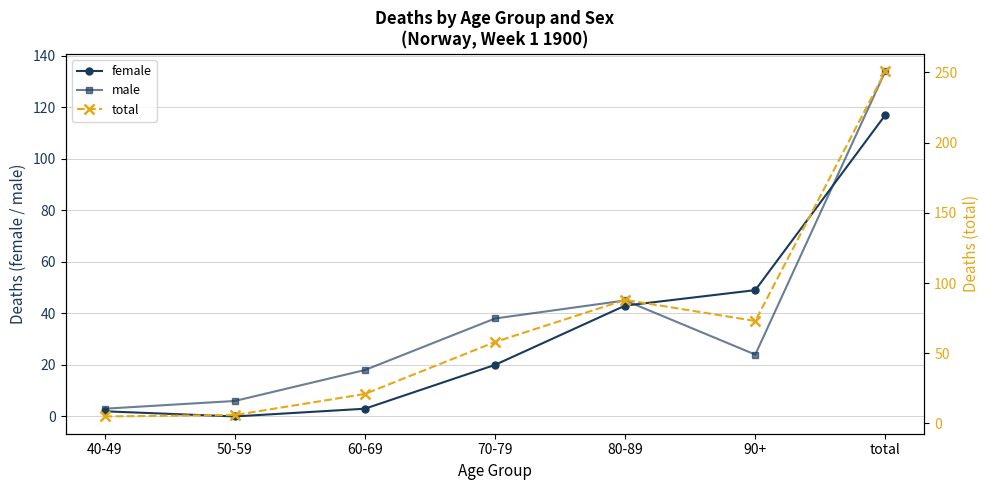

How many values in the male series exceed 24?

3